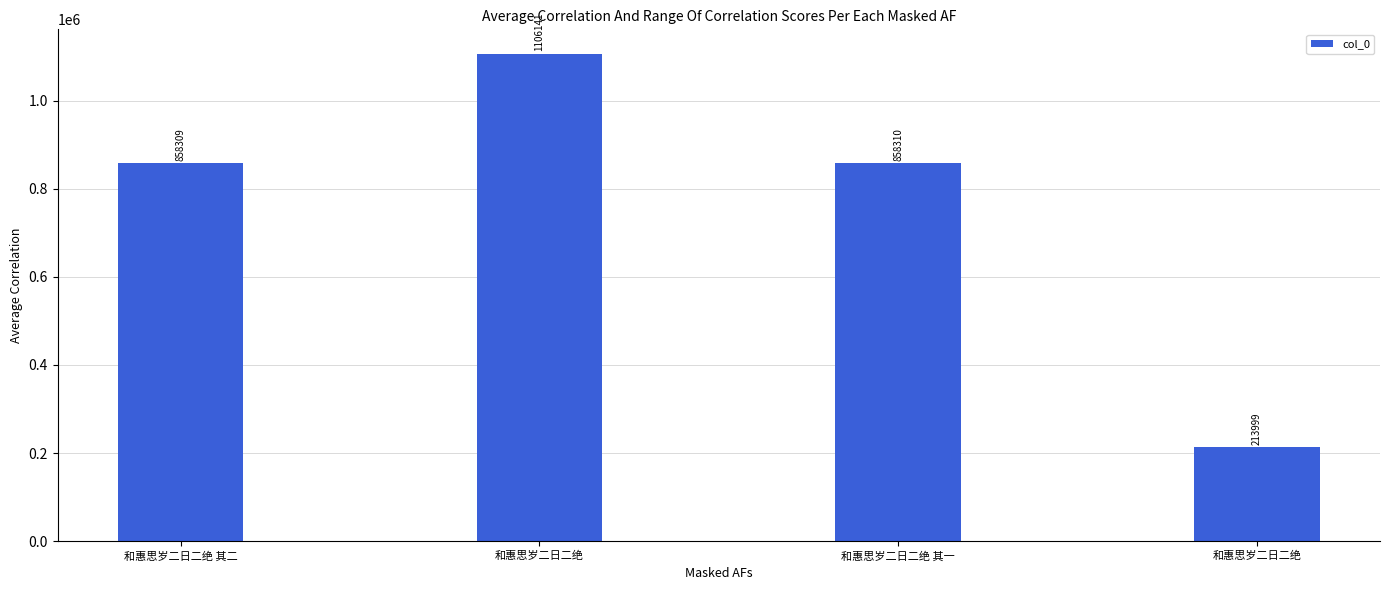

What is the maximum value shown in the chart?

1106141